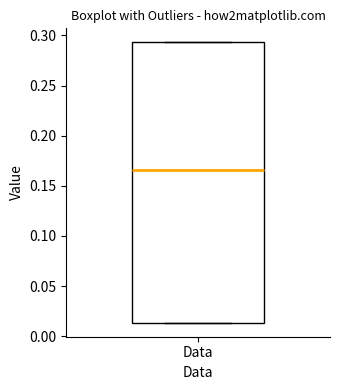

Read this box plot against the y-axis: the position of the median line, the range covered by the box, and the ends of both whiskers. The values are not printed on the chart, so give them approximately, as read against the axis.

median 0.165, box 0.015 to 0.295, whiskers 0.015 to 0.295